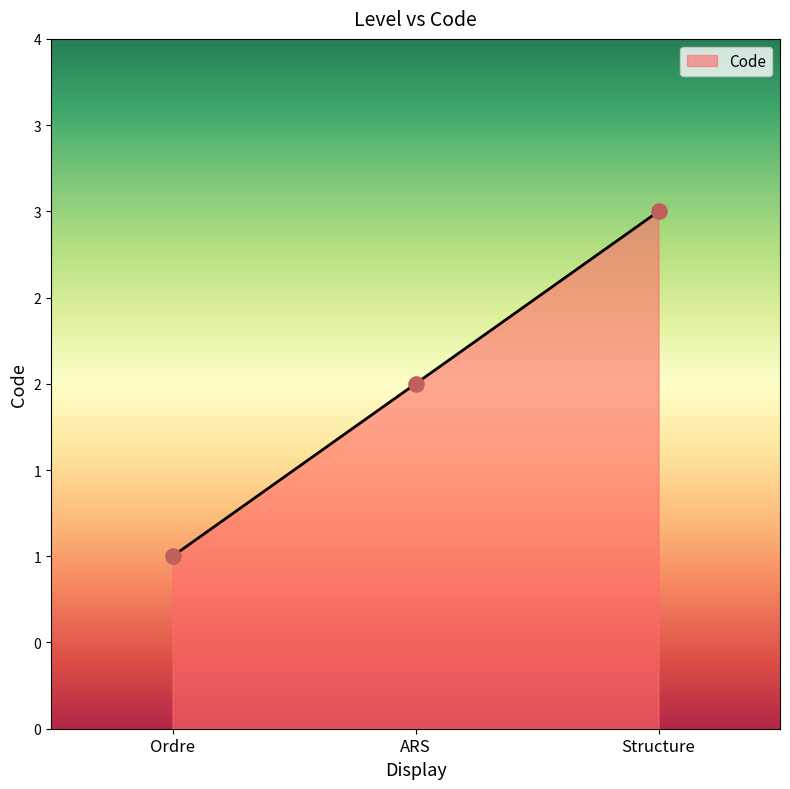

Between Ordre and ARS, which is larger?

ARS